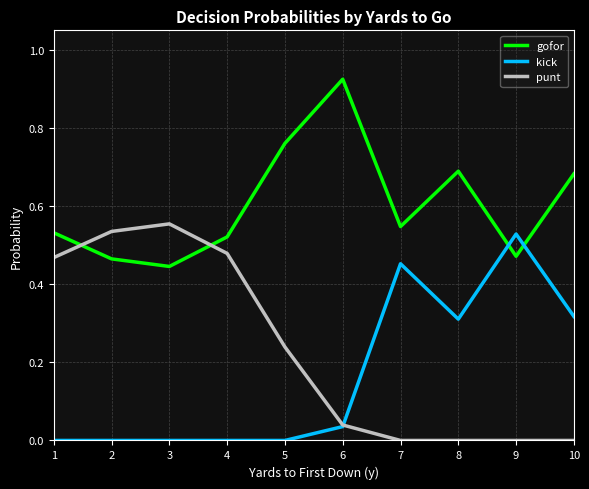

Where do gofor and kick first cross each other?

8 and 9